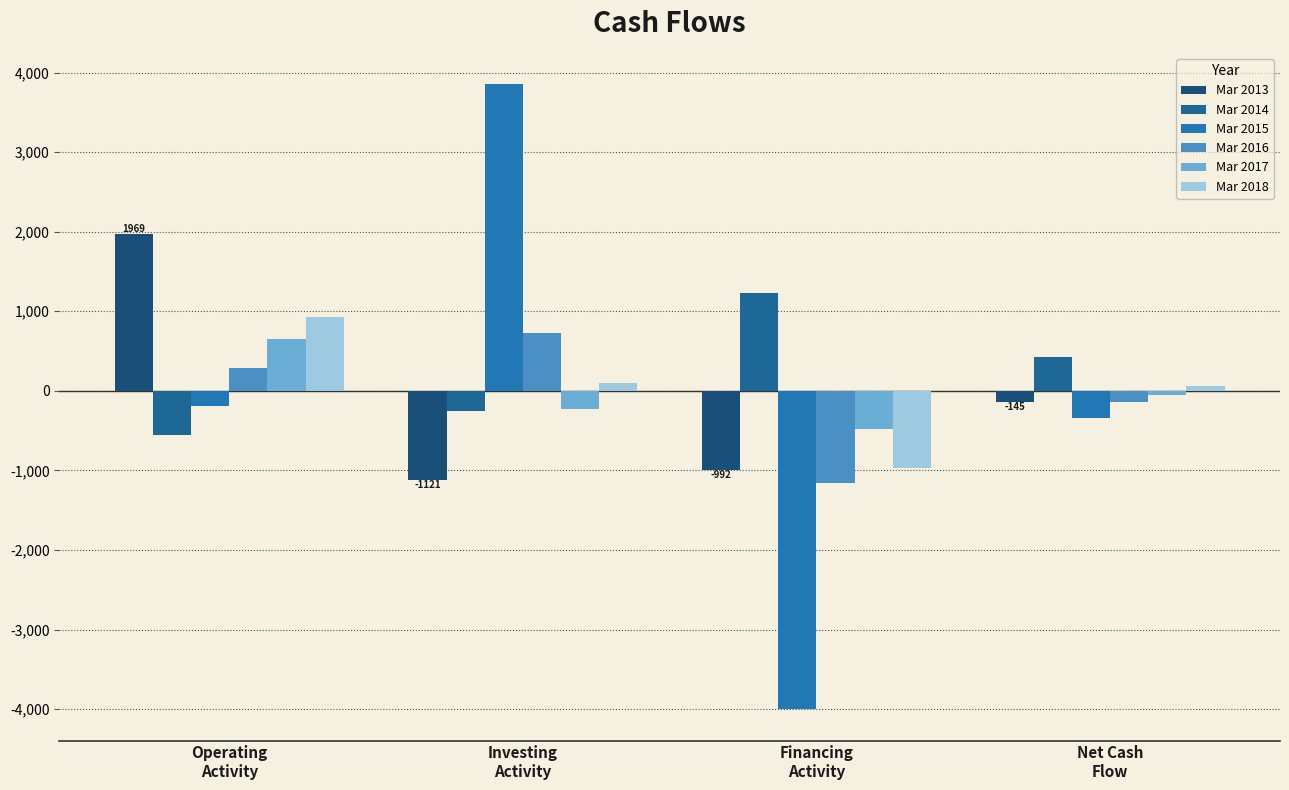

Reading right to left, list all the values displayed in this chart.

Mar 2013: -145	-992	-1121	1969
Mar 2014: 431	1235	-252	-552
Mar 2015: -343	-4002	3855	-196
Mar 2016: -139	-1155	733	283
Mar 2017: -56	-475	-227	647
Mar 2018: 63	-966	104	925